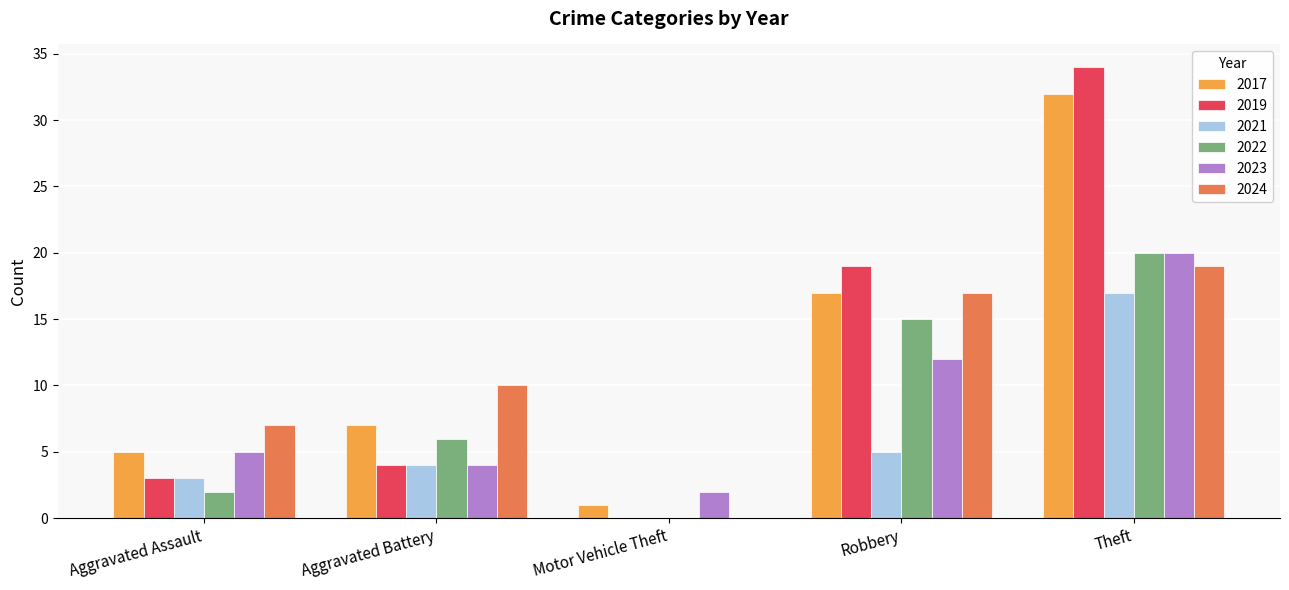

Is the value of 2017 at Theft greater than the value of 2022 at Robbery?

Yes